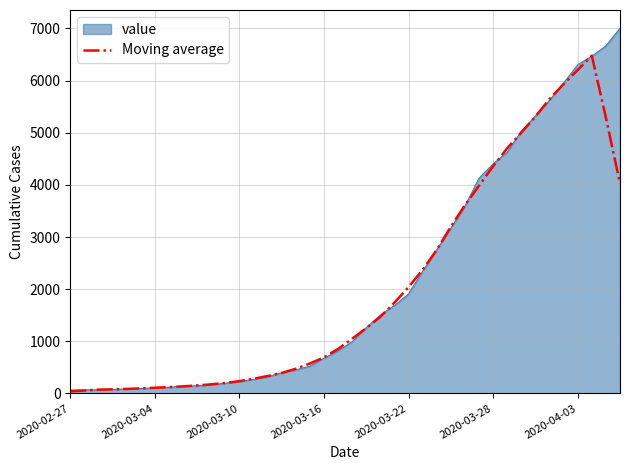

What is the maximum value shown in the chart?

7004.0